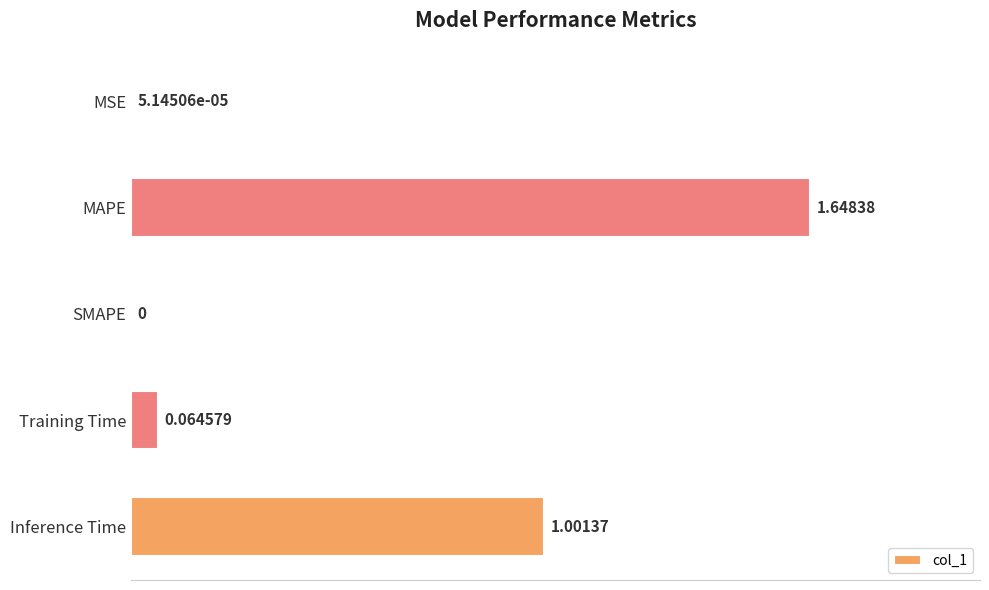

What is the sum of the values at Training Time and Inference Time?

1.1